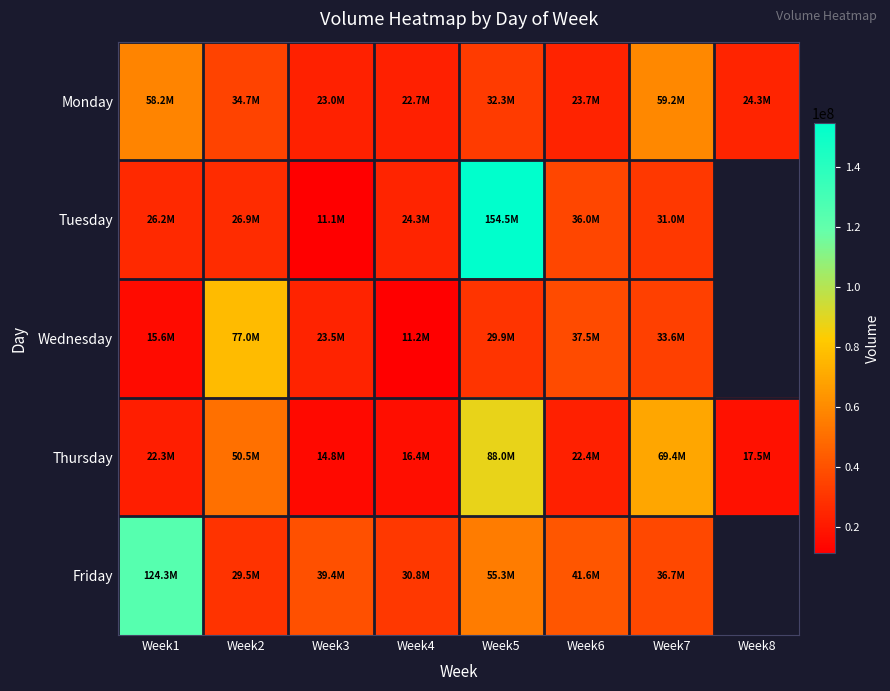

What is the maximum value shown in the chart?

154537831.0